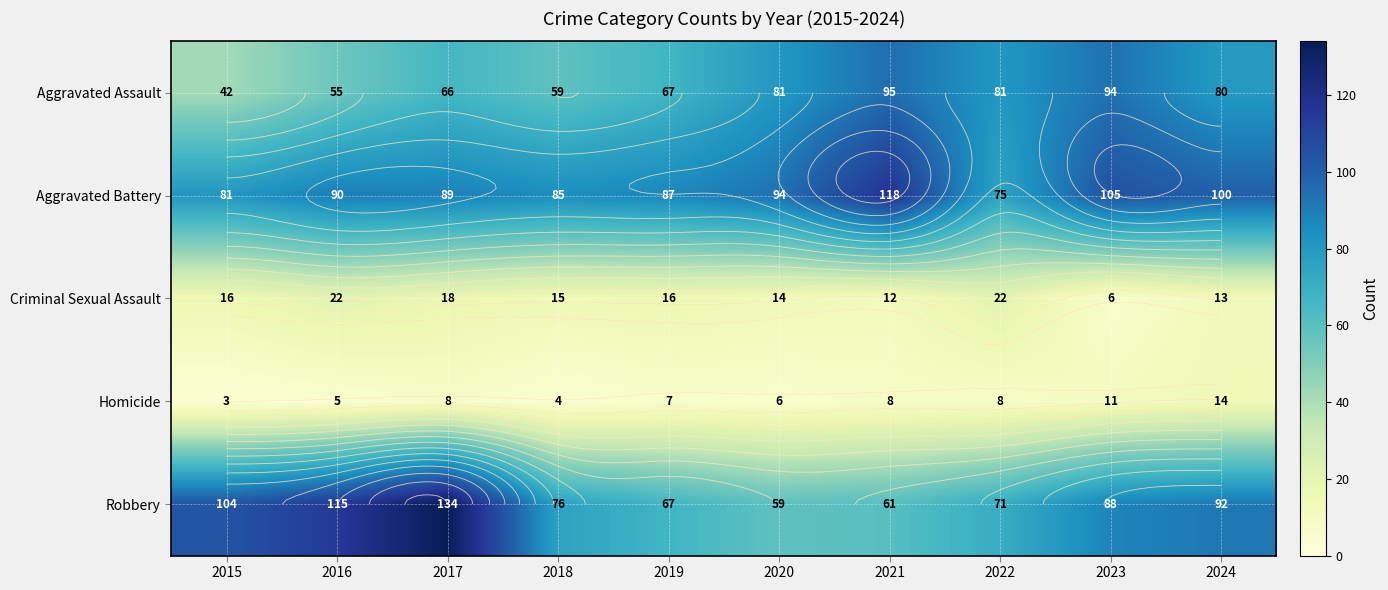

Between 2024 and 2023, which is larger?

2023